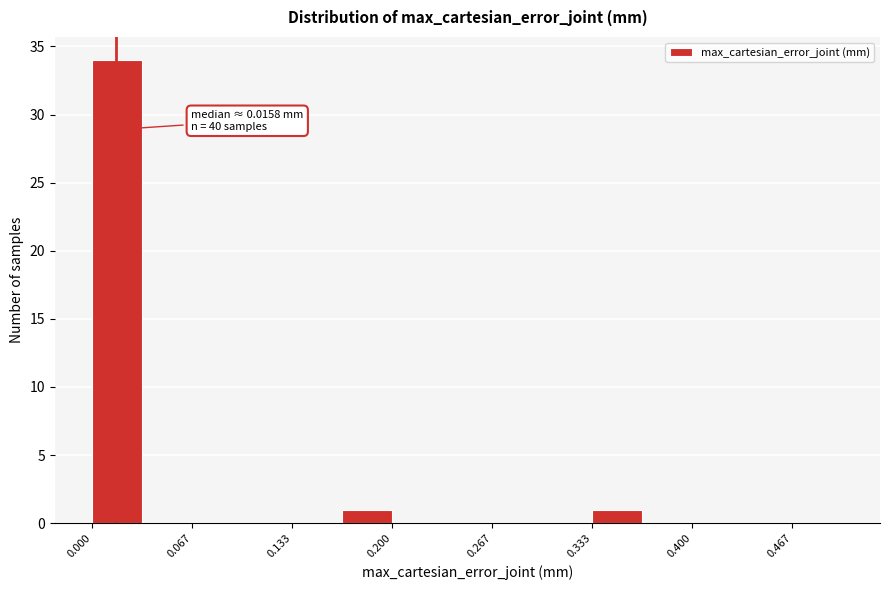

Read against the x-axis, roughly where is the centre of the tallest bar?

0.02